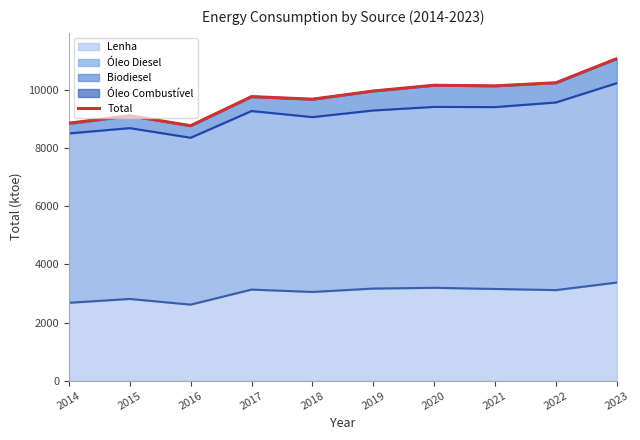

What is the value of the 2nd point from the left?

9124.9